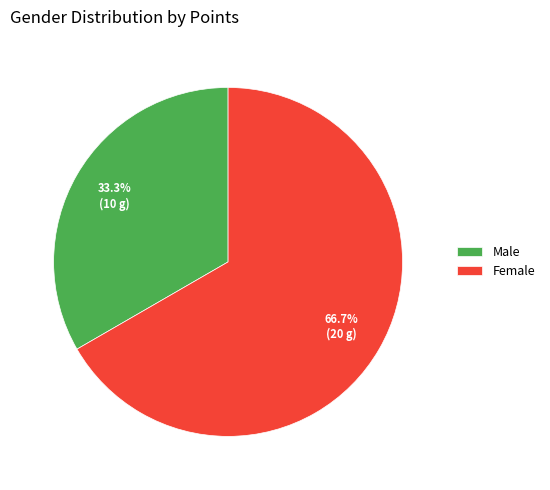

Count the number of slices in the pie.

2